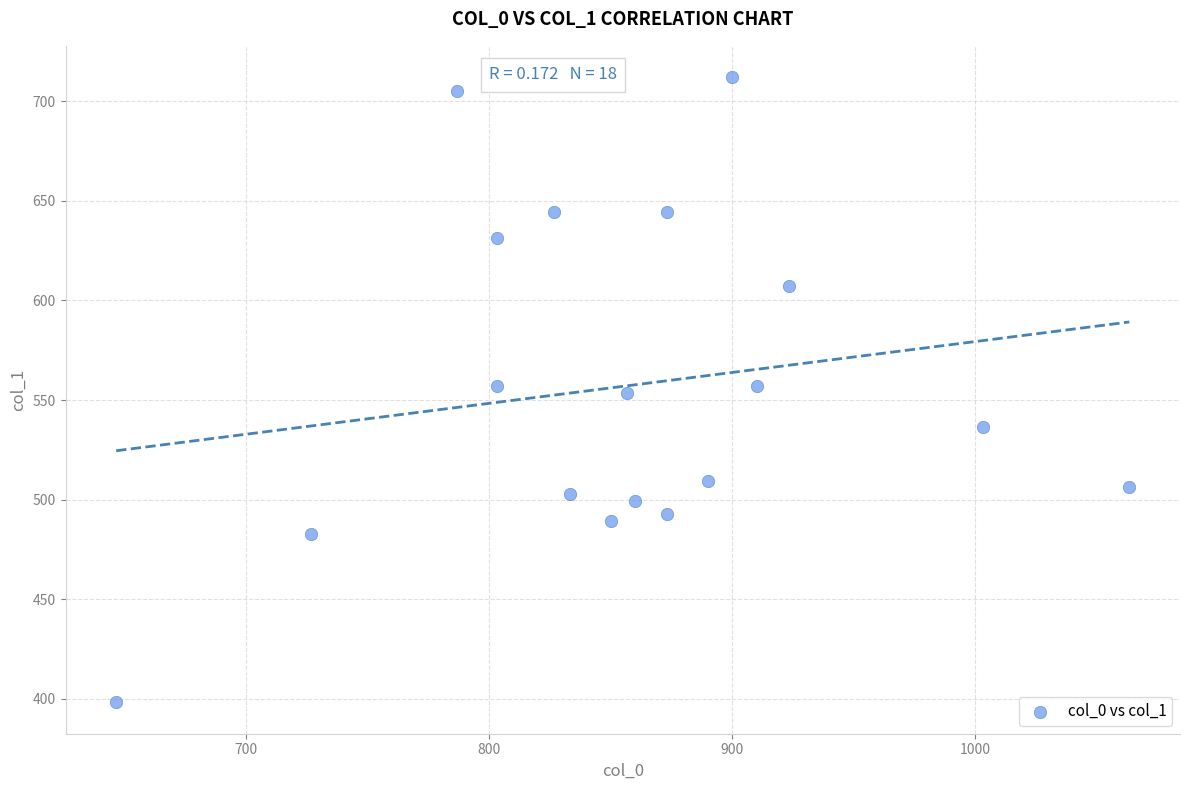

What is the range of Y values (max minus min)?

313.9